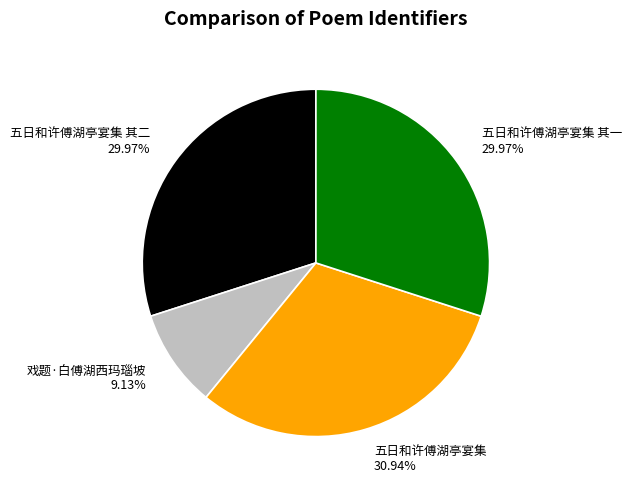

Is it true that 五日和许傅湖亭宴集 其二 is 30% of the pie?

True